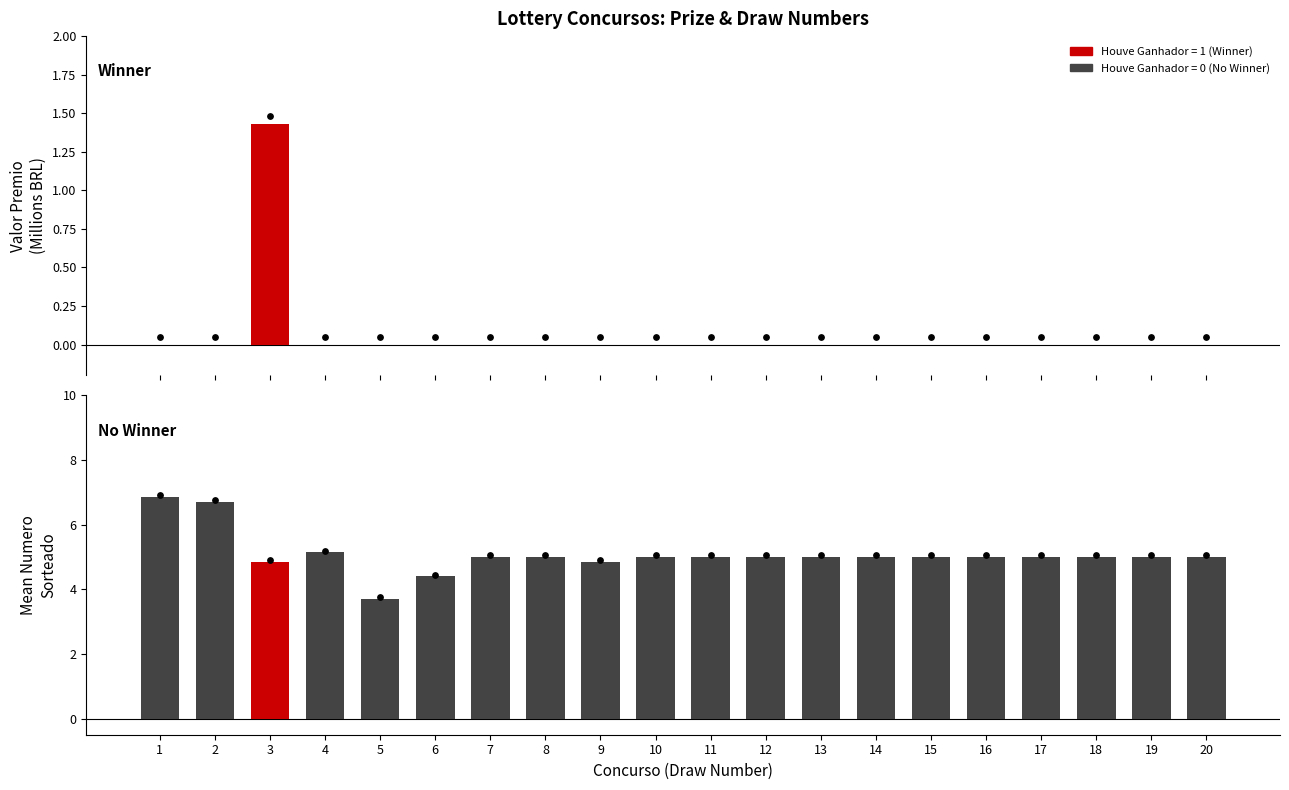

What is the total value across all series at 13?

5.0